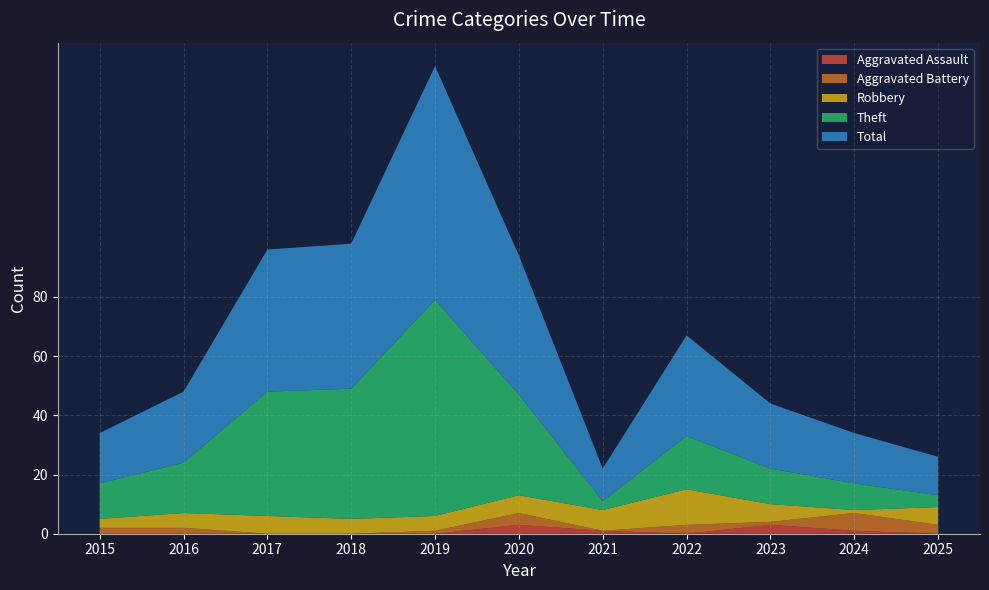

Reading left to right, what are all the values shown in this chart?

Aggravated Assault: 2015=0	2016=0	2017=0	2018=0	2019=0	2020=3	2021=1	2022=0	2023=3	2024=1	2025=0
Aggravated Battery: 2015=2	2016=2	2017=0	2018=0	2019=1	2020=4	2021=0	2022=3	2023=1	2024=6	2025=3
Robbery: 2015=3	2016=5	2017=6	2018=5	2019=5	2020=6	2021=7	2022=12	2023=6	2024=1	2025=6
Theft: 2015=12	2016=17	2017=42	2018=44	2019=73	2020=34	2021=3	2022=18	2023=12	2024=9	2025=4
Total: 2015=17	2016=24	2017=48	2018=49	2019=79	2020=47	2021=11	2022=34	2023=22	2024=17	2025=13